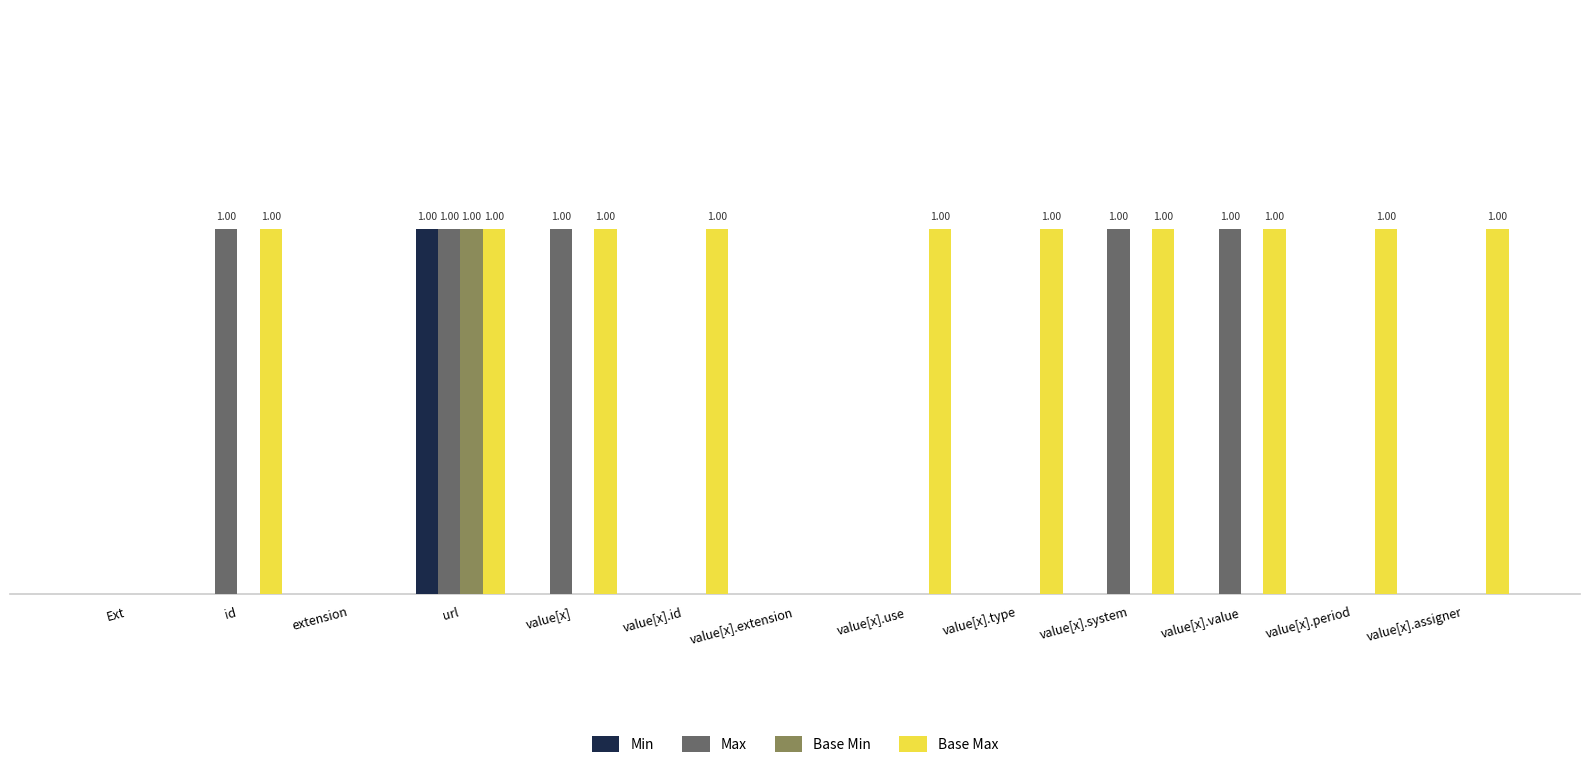

What are all the series names shown in the legend?

Min, Max, Base Min, Base Max